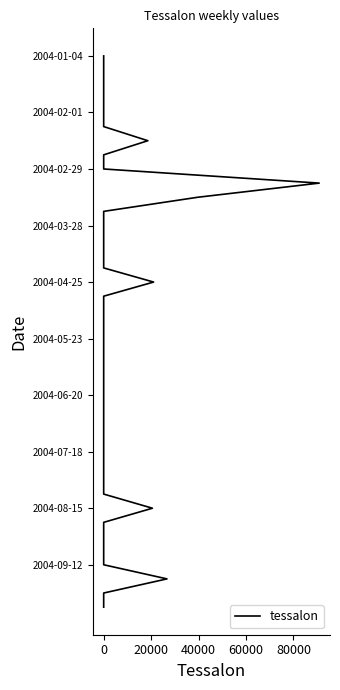

What is the average value?

-20